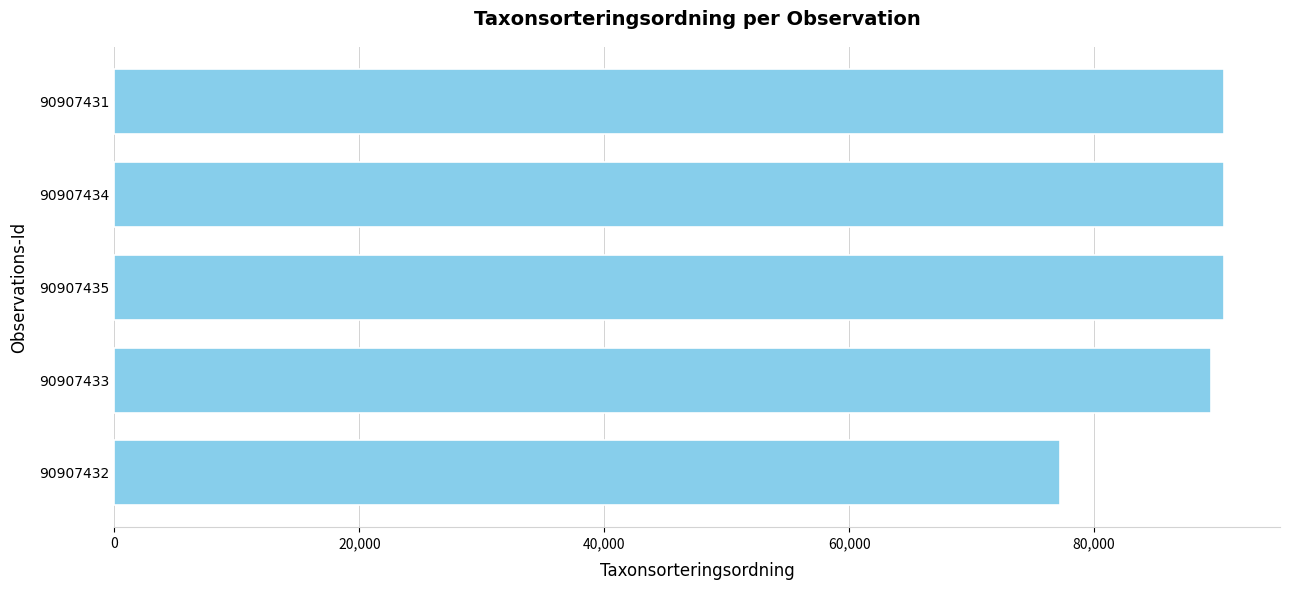

What is the smallest value displayed?

77259